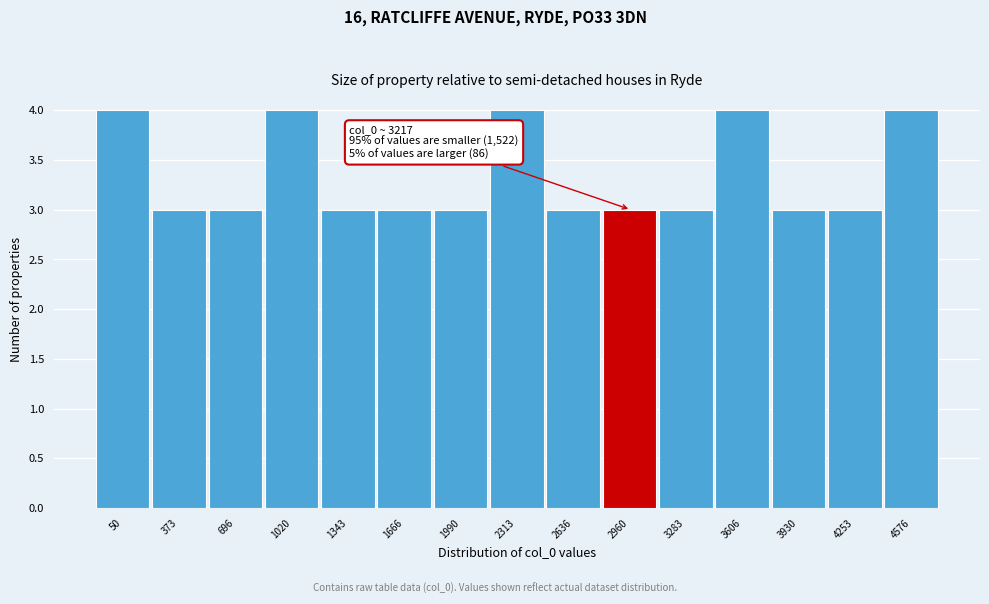

Reading left to right, extract all data points from this chart.

4	3	3	4	3	3	3	4	3	3	3	4	3	3	4